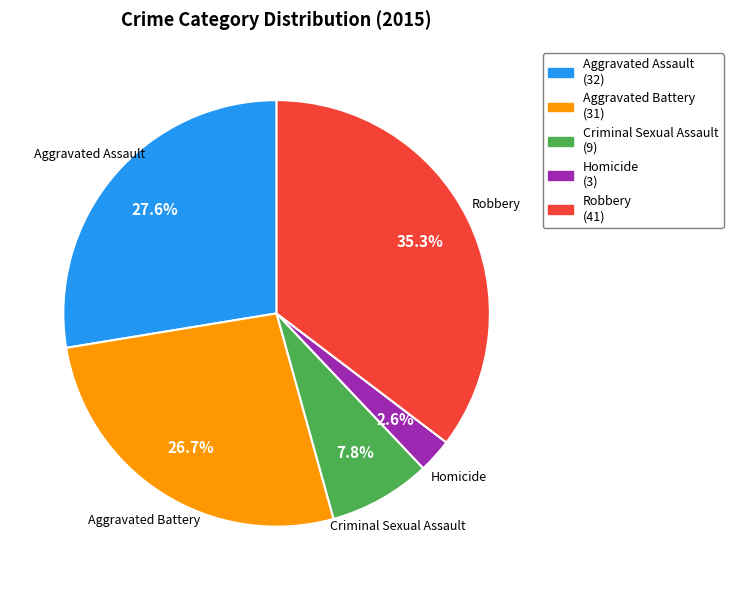

The Criminal Sexual Assault slice represents 1% of the pie. True or false?

False